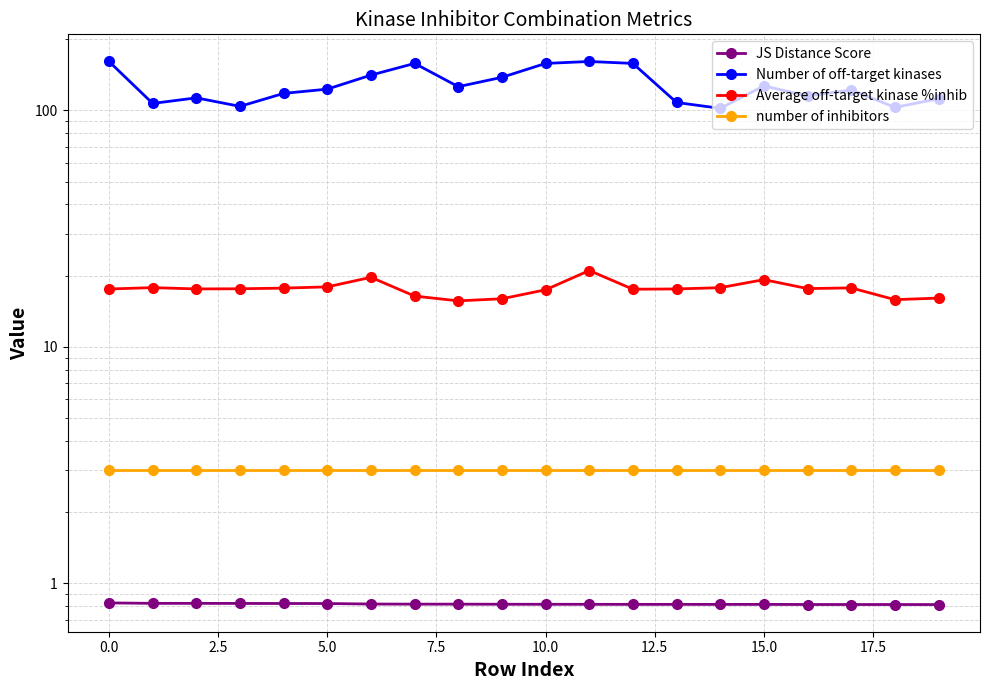

Is it true that JS Distance Score equals 0.8 at 18?

True